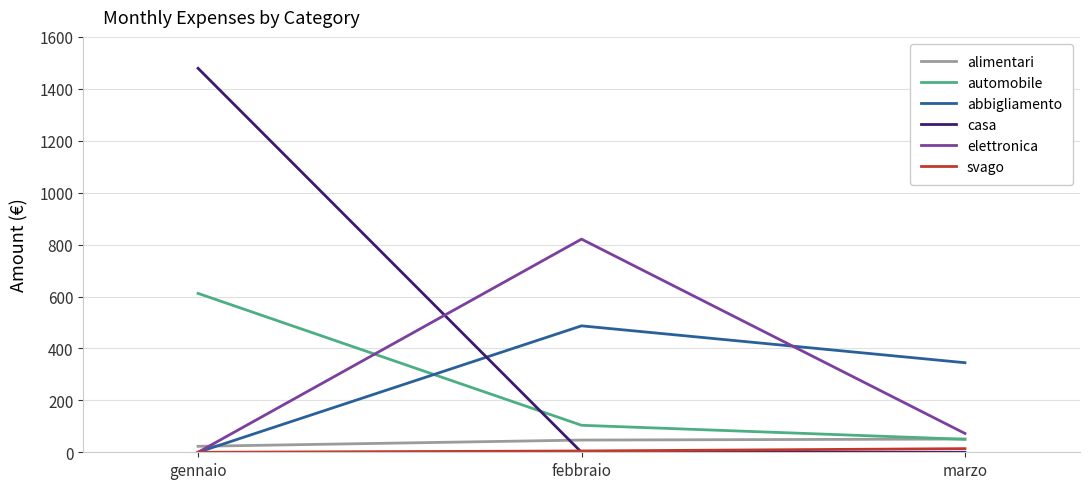

Between gennaio and febbraio, which series saw the biggest shift?

casa